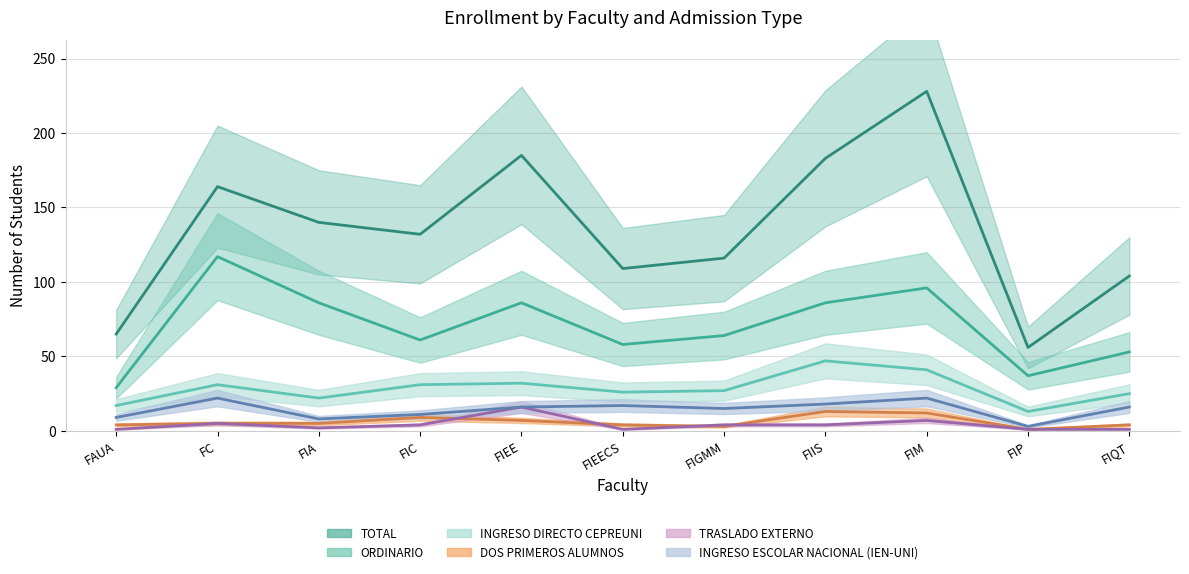

True or false: INGRESO ESCOLAR NACIONAL (IEN-UNI) and INGRESO DIRECTO CEPREUNI intersect in this chart.

False